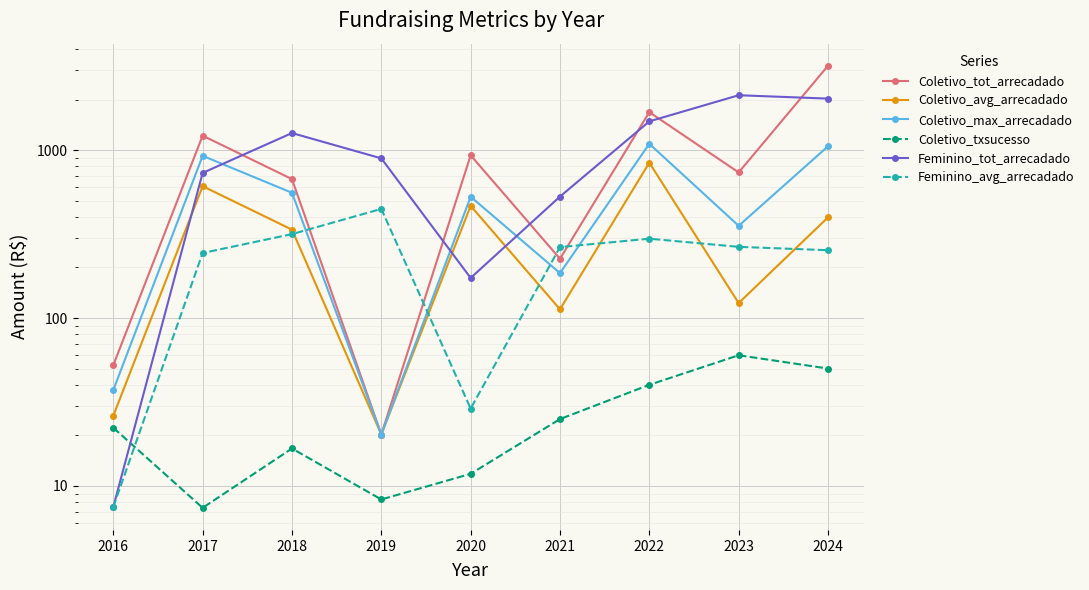

Which series changed the most between 2017 and 2019?

Coletivo_tot_arrecadado